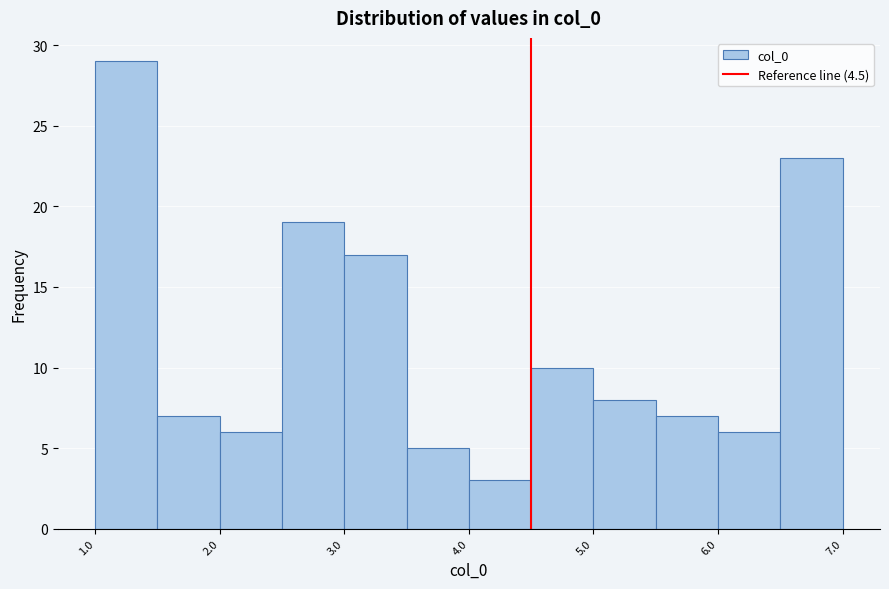

Reading left to right, transcribe this chart: for each bar, give the range it covers on the x-axis and its height. The values are not printed on the chart, so give them approximately, as read against the axis.

1.0 to 1.5: 29
1.5 to 2.0: 7
2.0 to 2.5: 6
2.5 to 3.0: 19
3.0 to 3.5: 17
3.5 to 4.0: 5
4.0 to 4.5: 3
4.5 to 5.0: 10
5.0 to 5.5: 8
5.5 to 6.0: 7
6.0 to 6.5: 6
6.5 to 7.0: 23